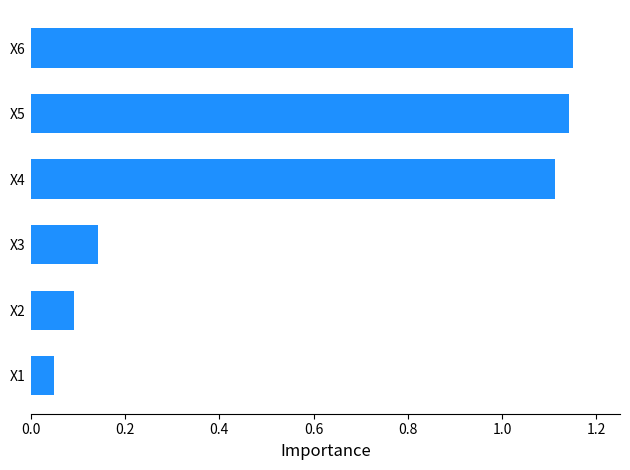

At which category does the chart reach its minimum across all series?

X1